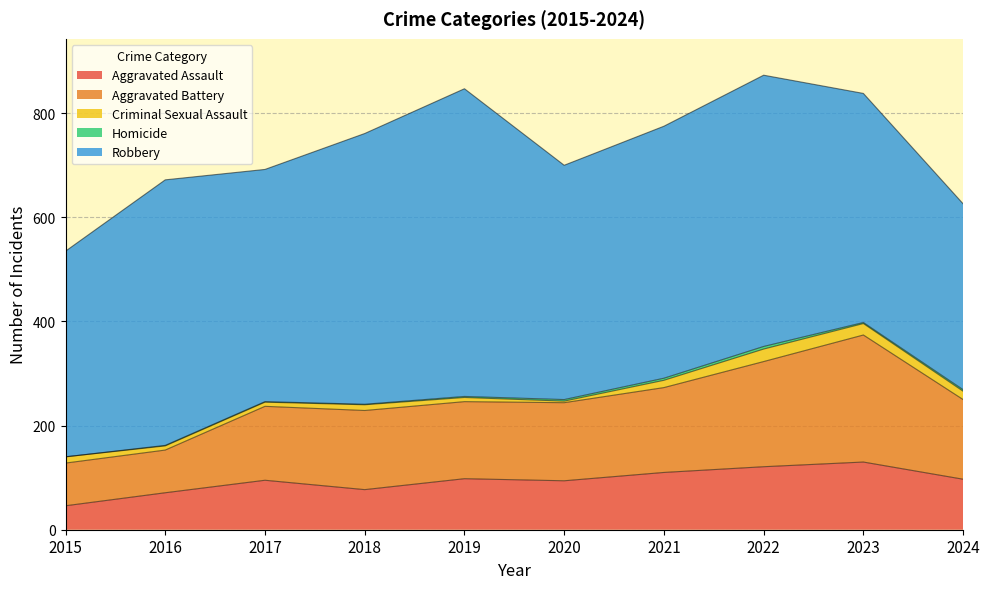

What is the total value across all series at 2020?

700